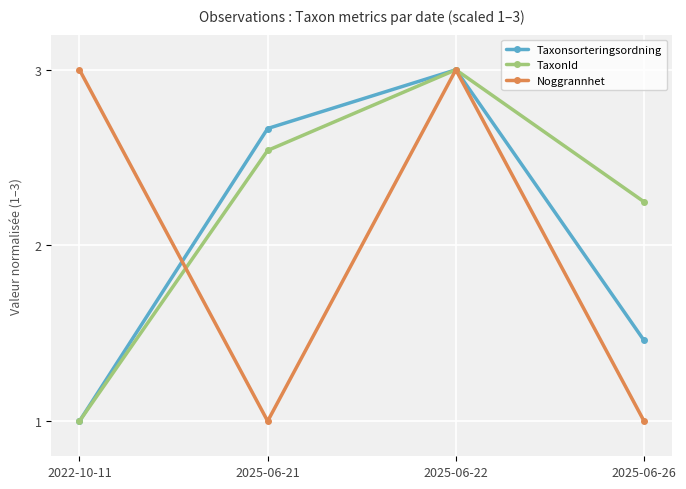

What position from the left is 2025-06-21?

2